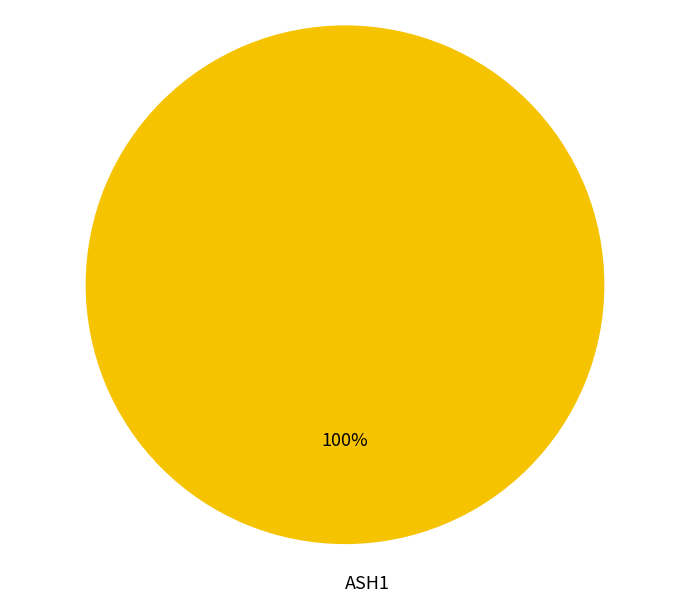

True or false: ASH1 accounts for 100% of the total.

True